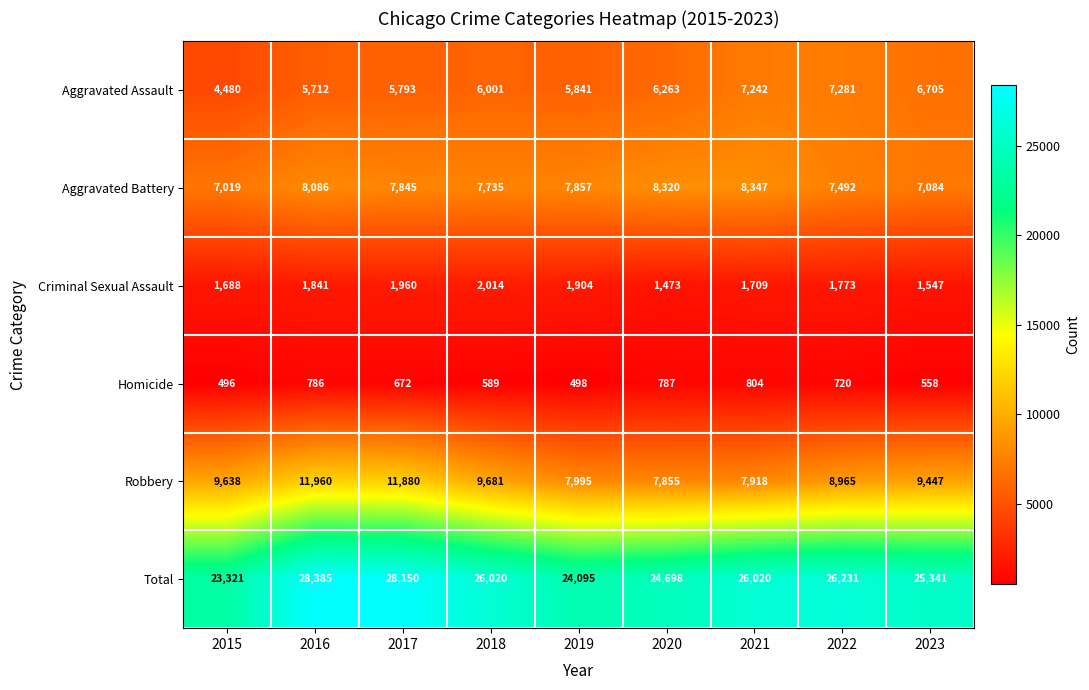

At which category is the sum across all series the highest?

2016